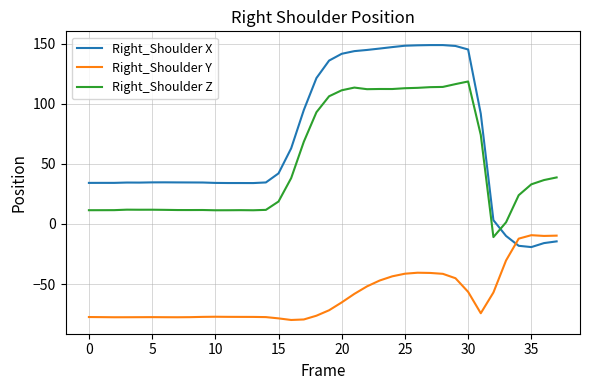

Which series has the widest spread of values?

Right_Shoulder X